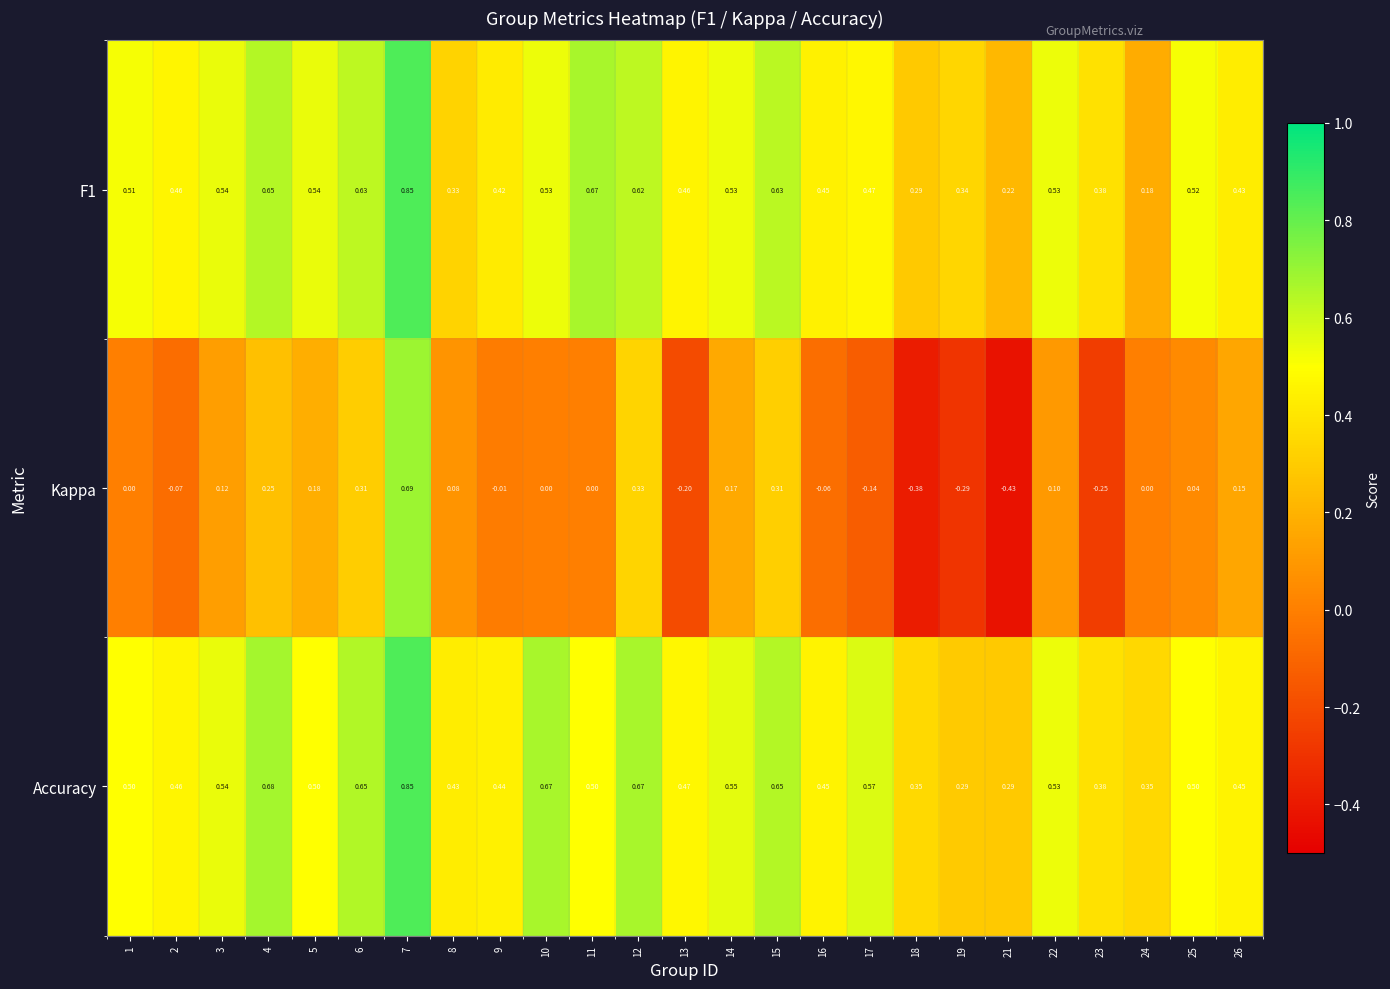

Is the value of Accuracy at 14 greater than the value of F1 at 9?

Yes